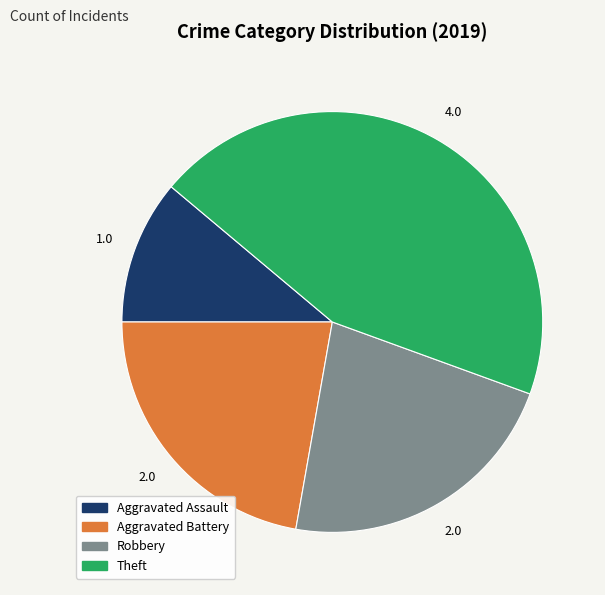

Is there any slice that represents more than half of the pie?

No